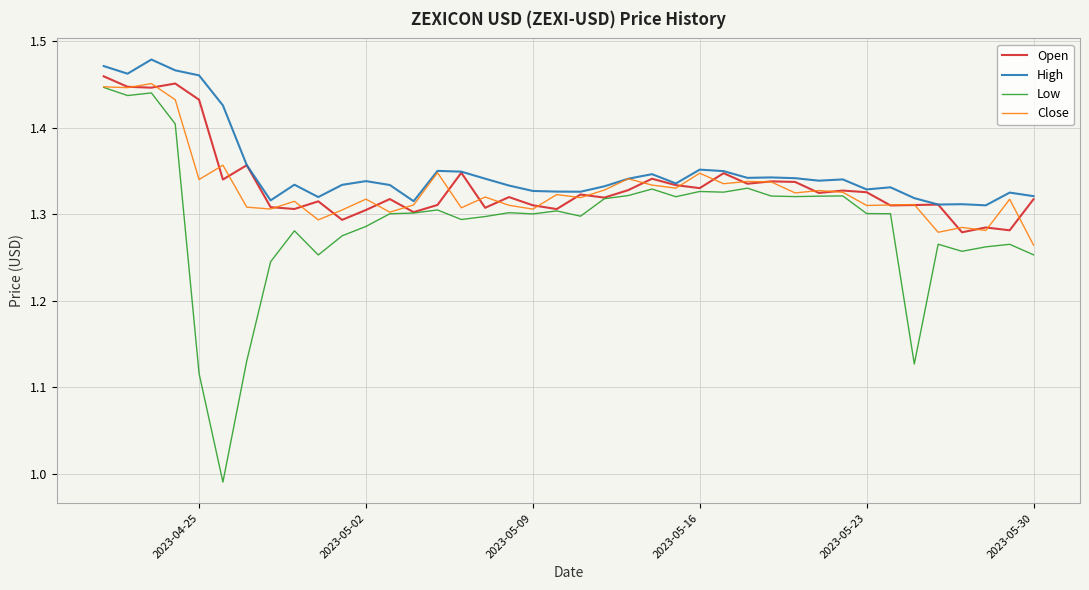

True or false: Low and High intersect in this chart.

False